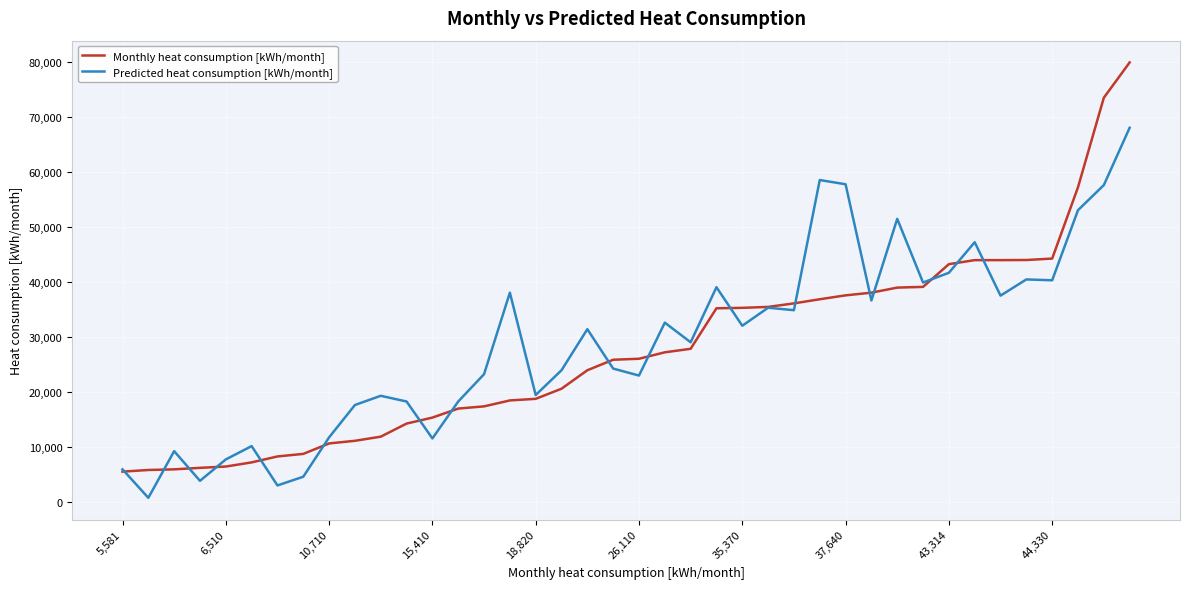

Rank the series by their maximum value, from lowest to highest.

Predicted heat consumption [kWh/month], Monthly heat consumption [kWh/month]